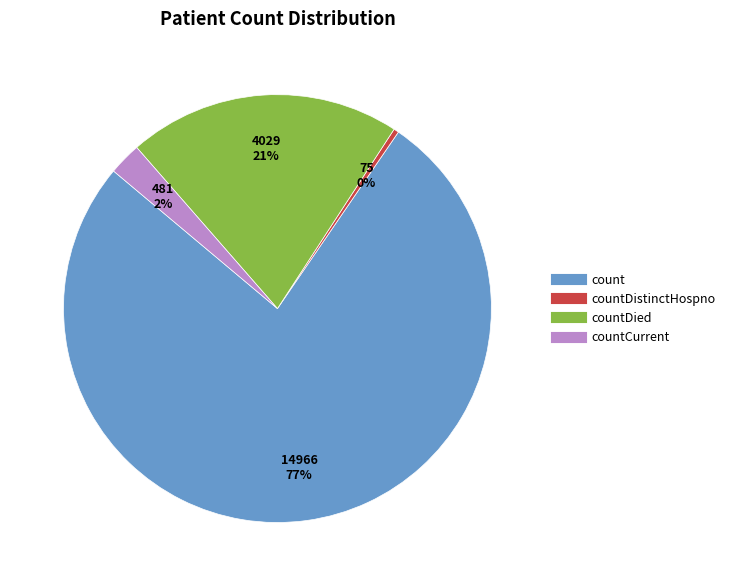

How many segments does this pie chart have?

4